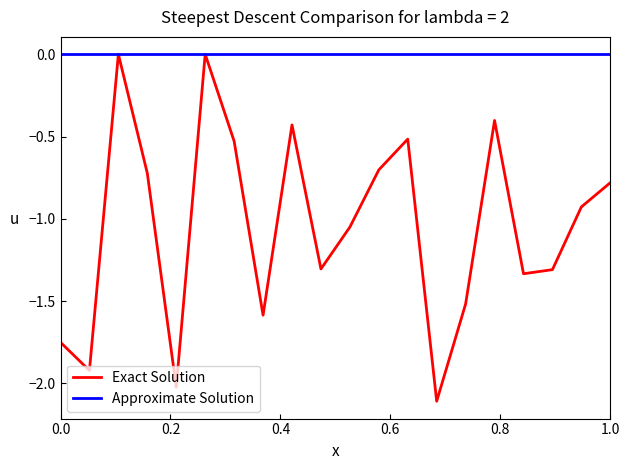

List the series in order of their overall mean, lowest first.

Exact Solution, Approximate Solution